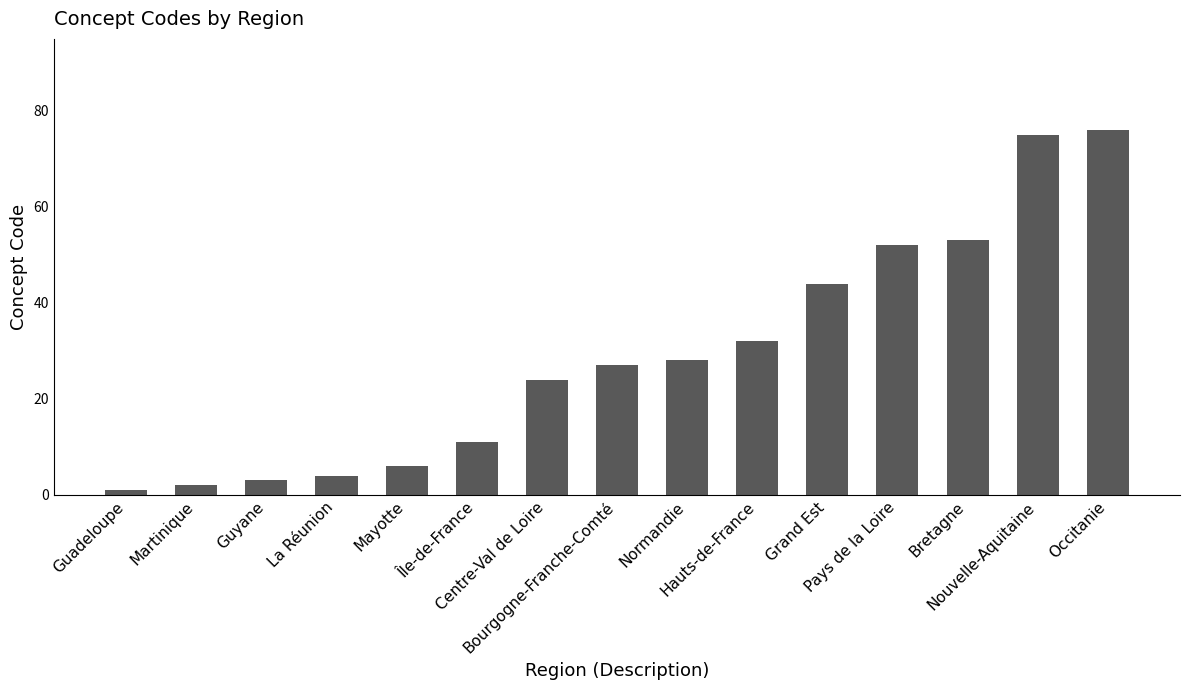

Is it true that the value at Guadeloupe is 1?

True